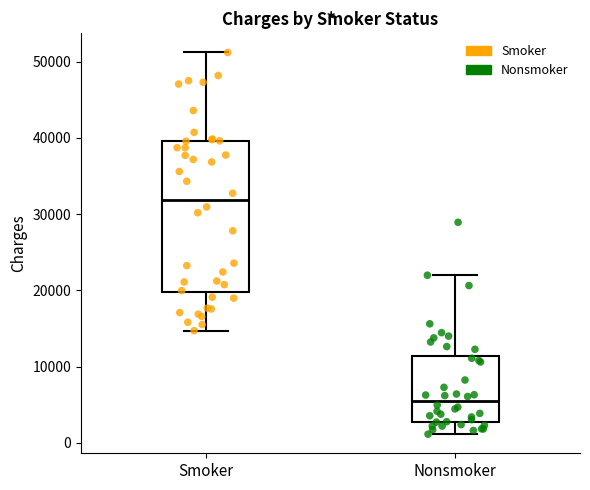

Reading left to right, read every box against the y-axis: the position of its median line, the range the box covers, and the ends of its whiskers. The values are not printed on the chart, so give them approximately, as read against the axis.

Smoker: median 32000, box 20000 to 40000, whiskers 15000 to 51000
Nonsmoker: median 6000, box 3000 to 11000, whiskers 1000 to 22000